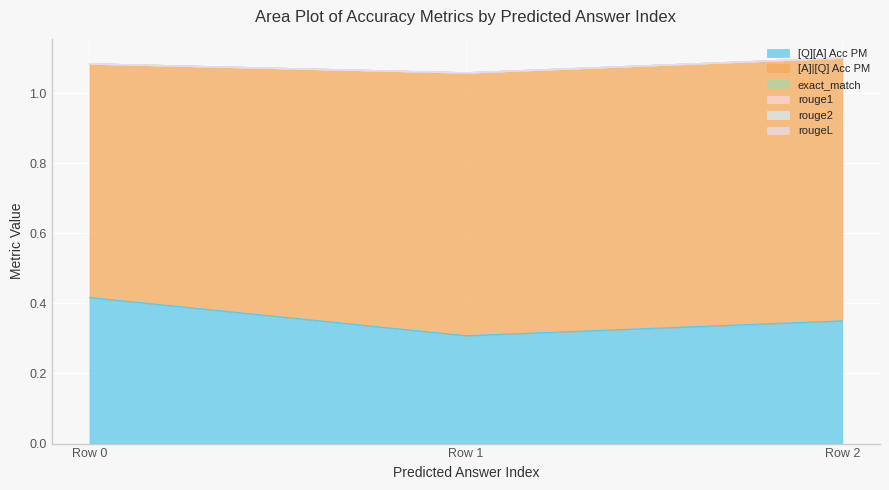

Reading left to right, extract all data points from this chart.

[Q][A] Acc PM: 0=0.4	0=0.3	0=0.3
[A]|[Q] Acc PM: 0=0.7	0=0.8	0=0.8
exact_match: 0=0.0	0=0.0	0=0.0
rouge1: 0=0.0	0=0.0	0=0.0
rouge2: 0=0.0	0=0.0	0=0.0
rougeL: 0=0.0	0=0.0	0=0.0